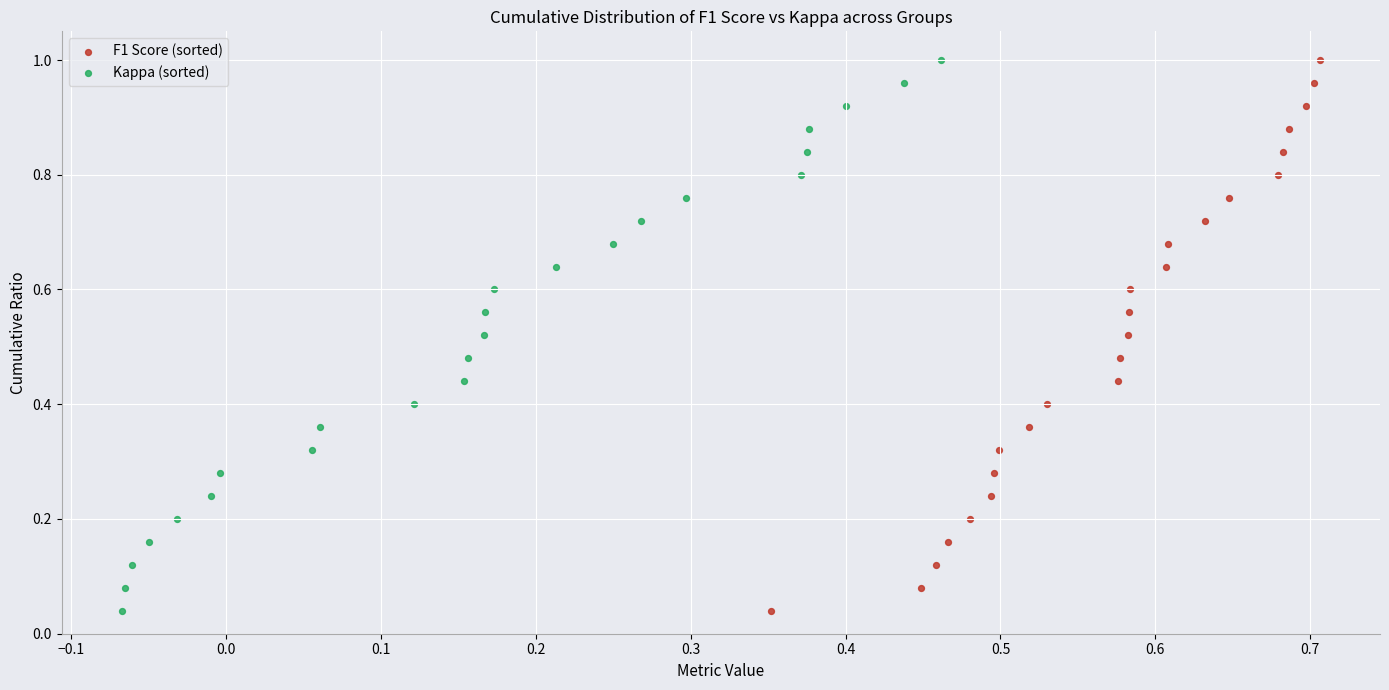

What are all the series names shown in the legend?

F1 Score (sorted), Kappa (sorted)